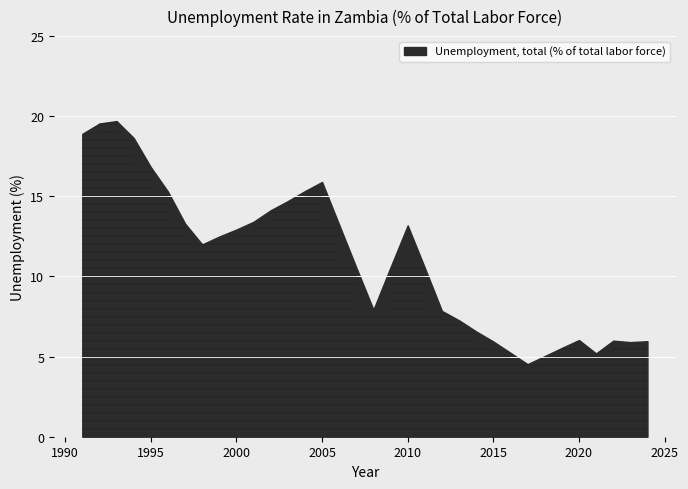

Rank the categories by value from highest to lowest.

1993, 1992, 1991, 1994, 1995, 2005, 2004, 1996, 2003, 2002, 2001, 1997, 2006, 2010, 2000, 1999, 1998, 2009, 2007, 2011, 2008, 2012, 2013, 2014, 2020, 2022, 2024, 2015, 2023, 2019, 2016, 2021, 2018, 2017